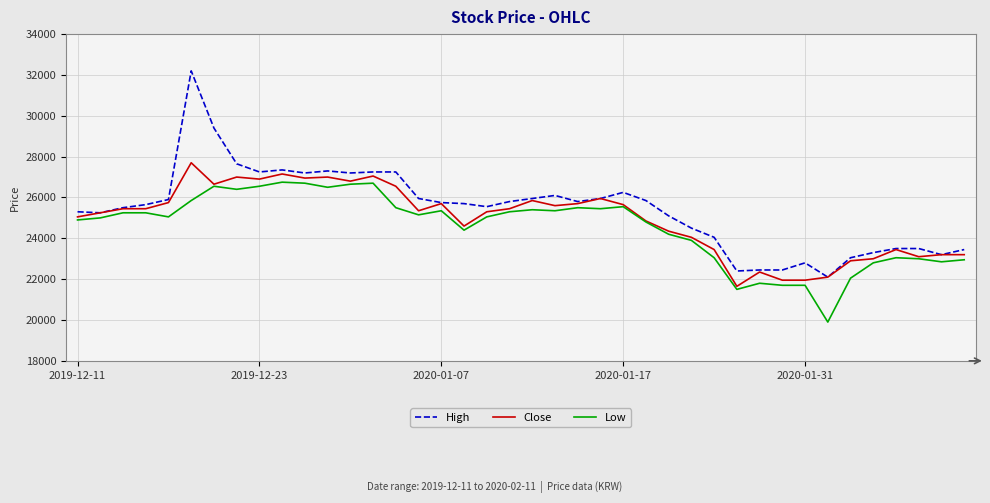

What is the lowest value of the High series?

22100